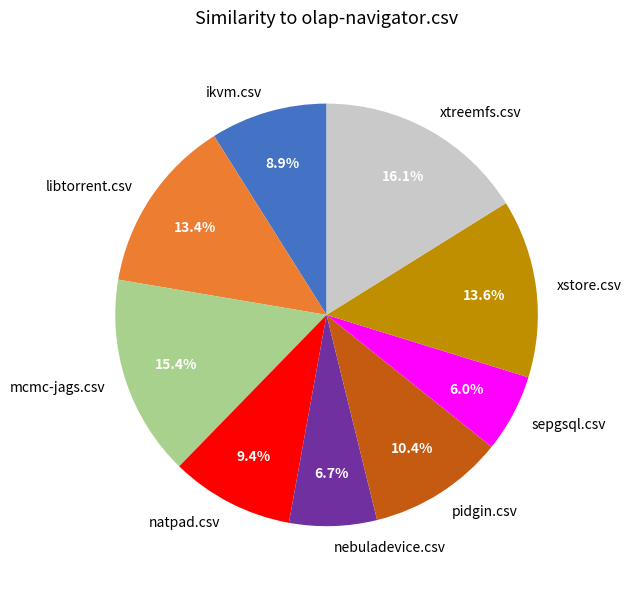

Is there a majority slice in this chart?

No